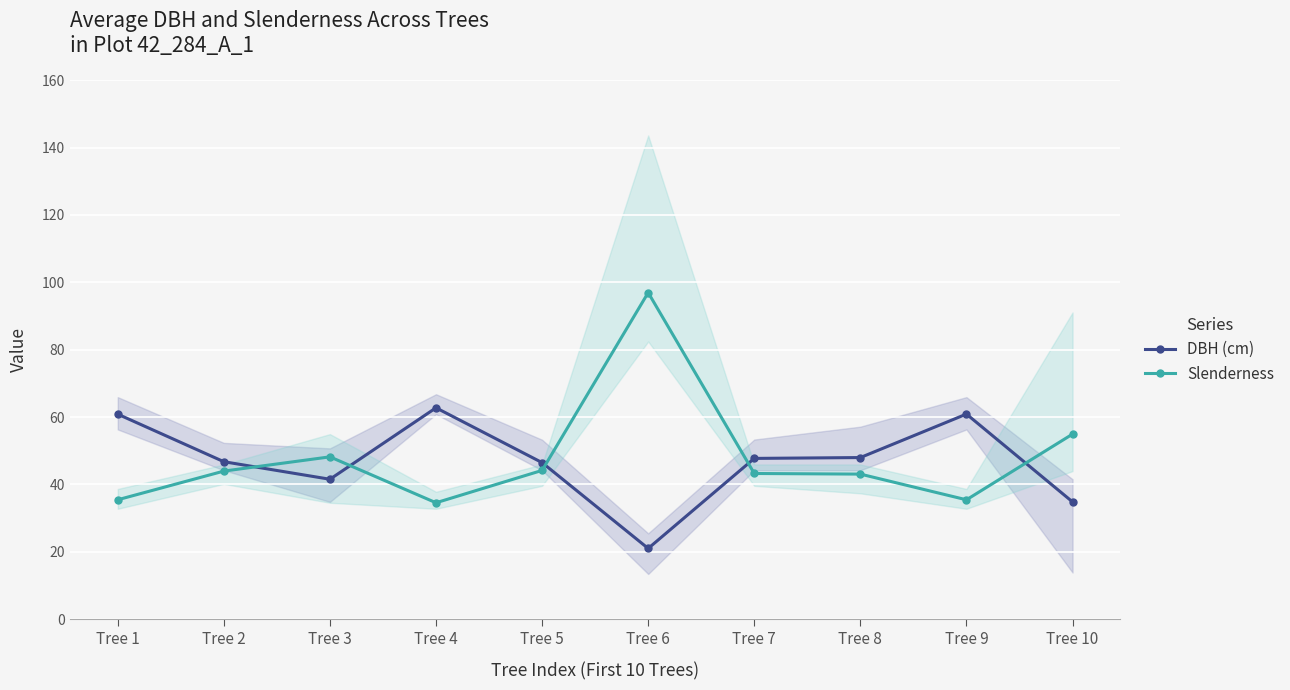

The DBH (cm) series shows 21.0 at Tree 6. True or false?

True